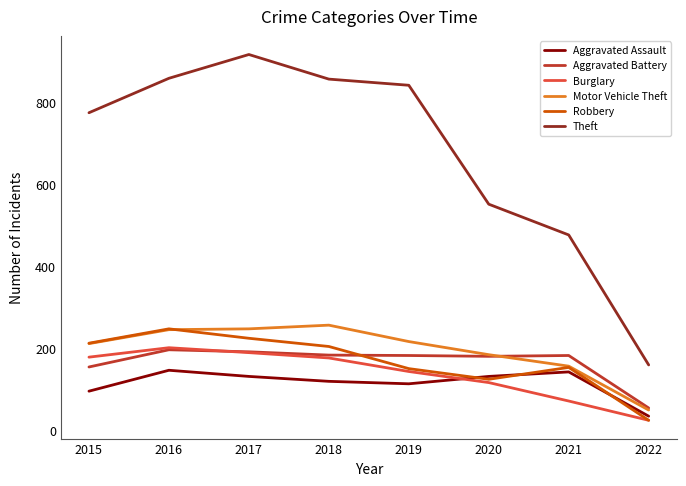

Where does the Aggravated Assault series first go above 131?

2016